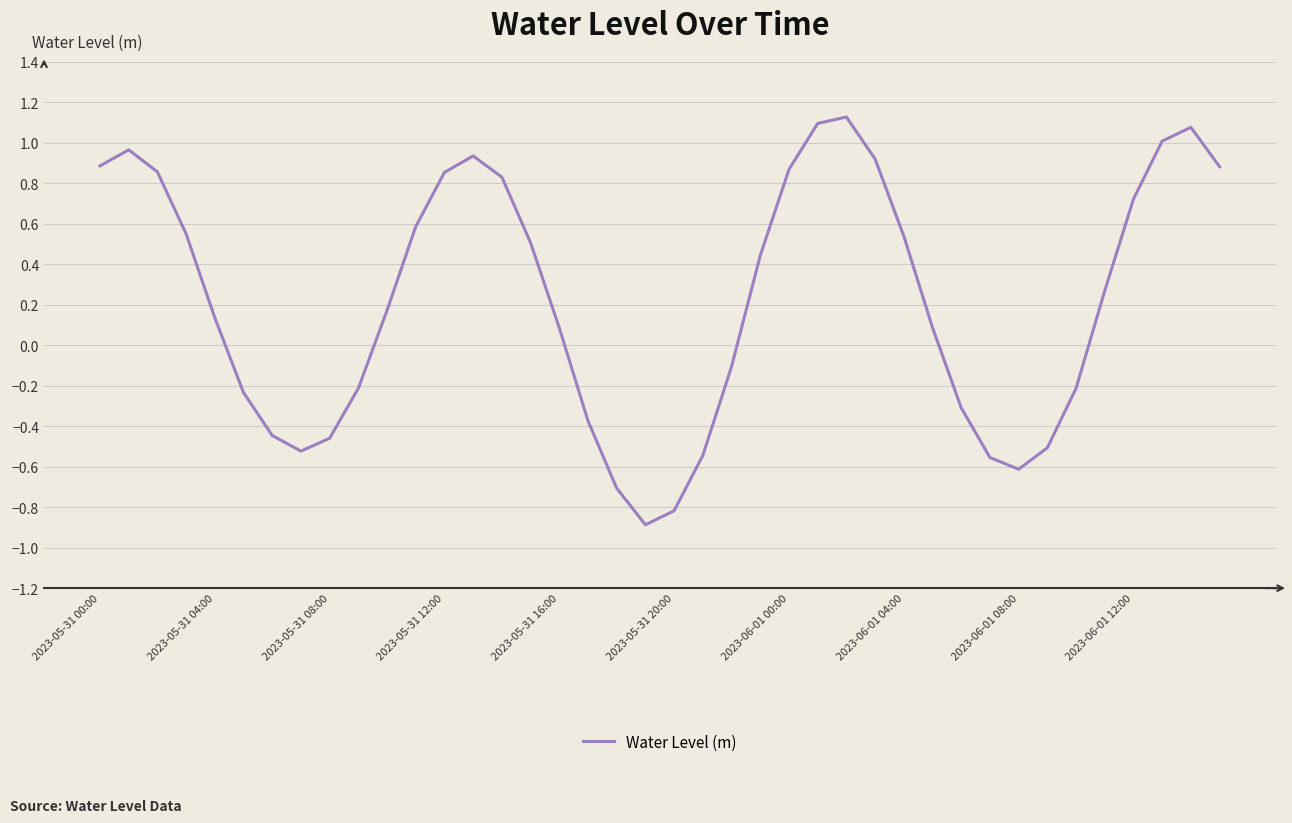

What is the difference between the maximum and minimum values?

2.0